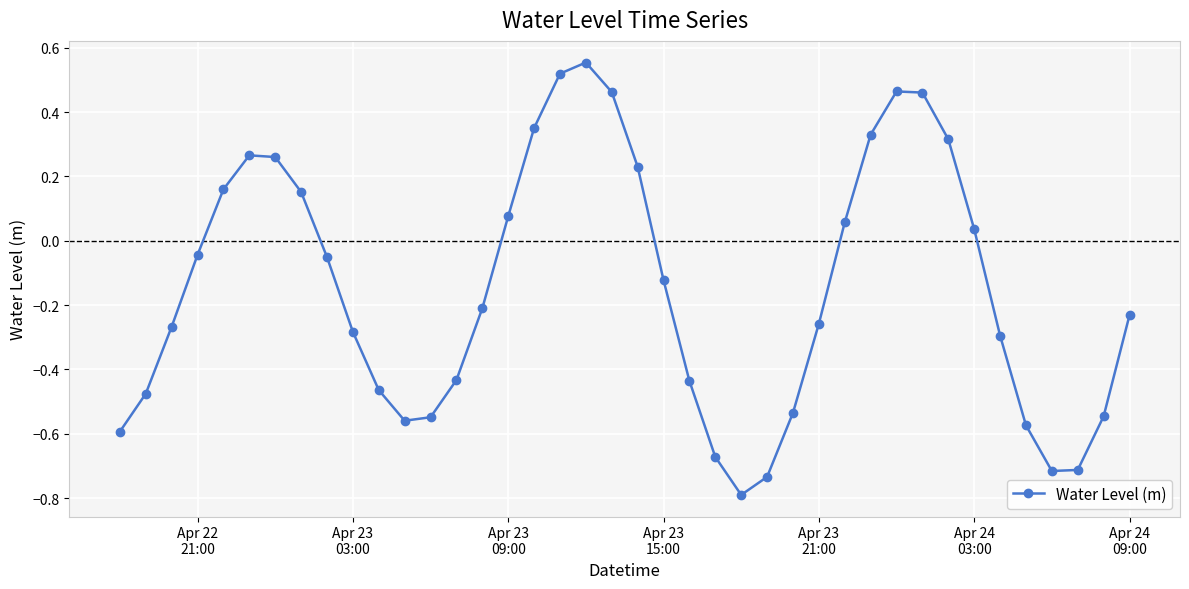

True or false: there are more than 1 points higher than both neighbors.

True